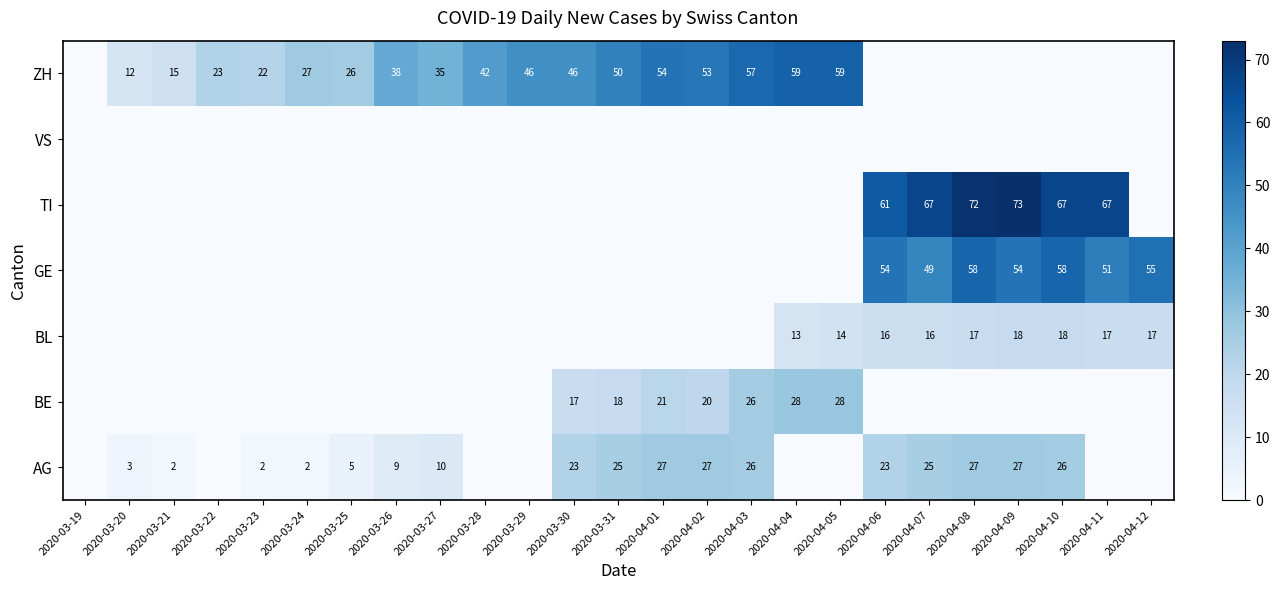

The AG series shows 16 at 2020-04-06. True or false?

False